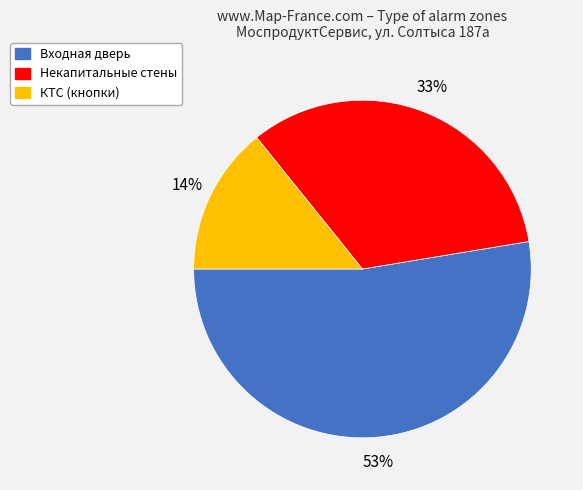

Is there a majority slice in this chart?

Yes